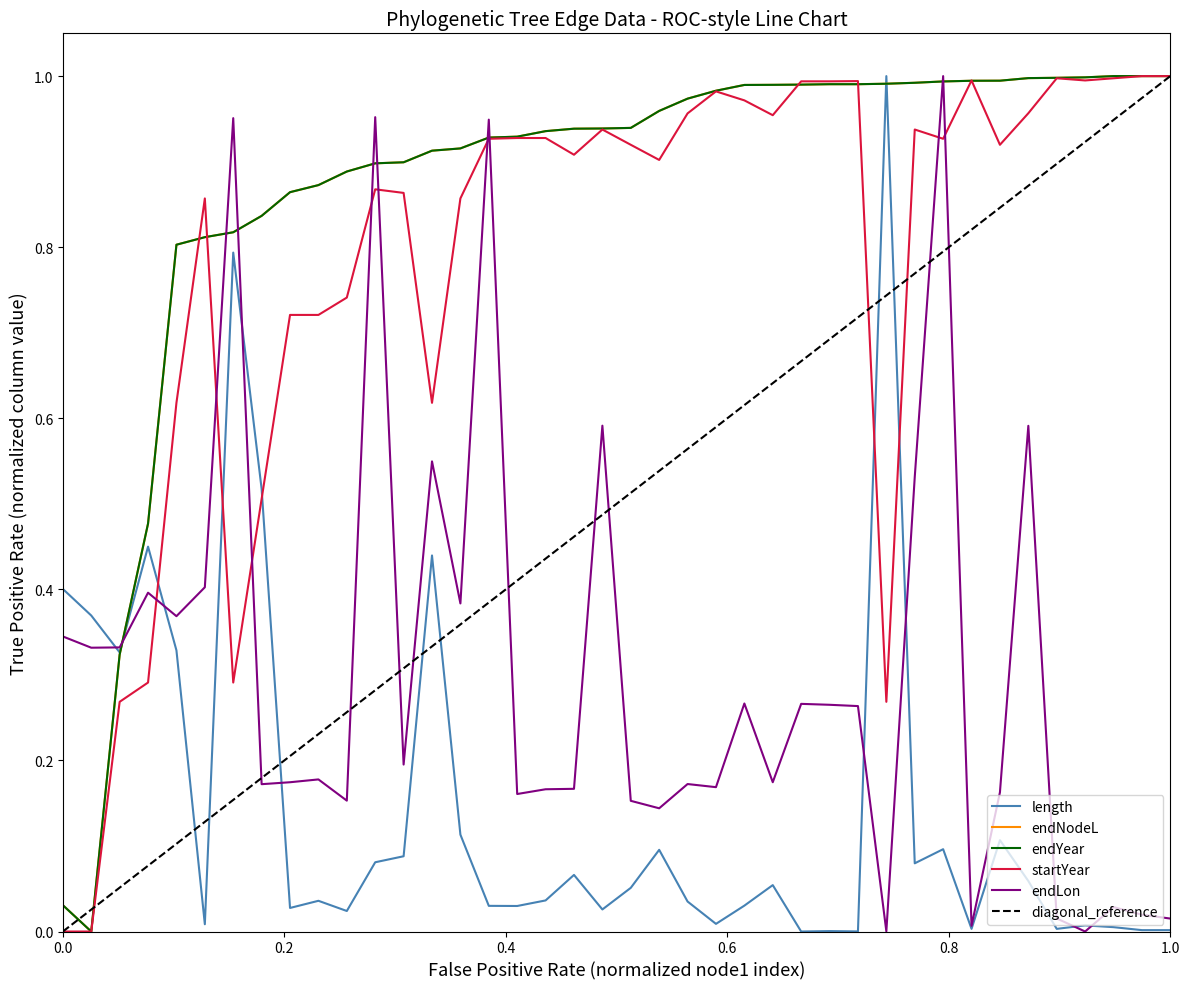

The value of endYear at 56 is 1.6. True or false?

False